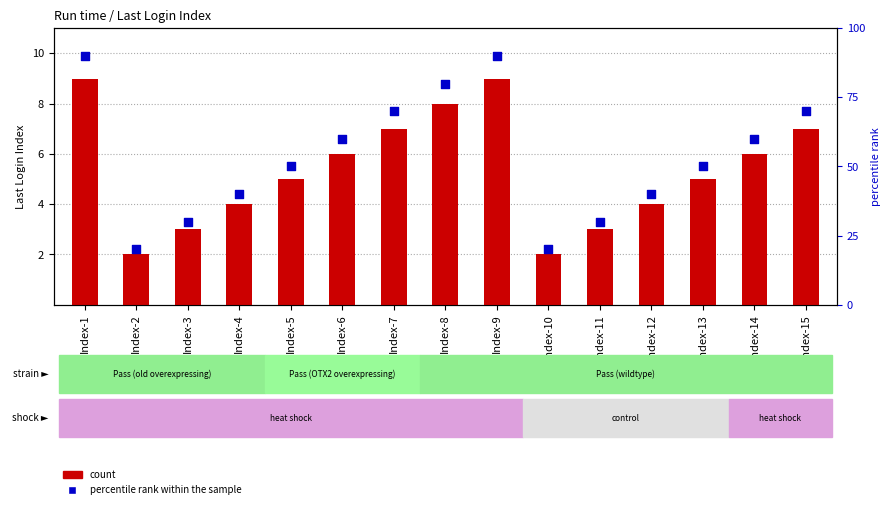

Which series reaches the minimum Y coordinate?

count